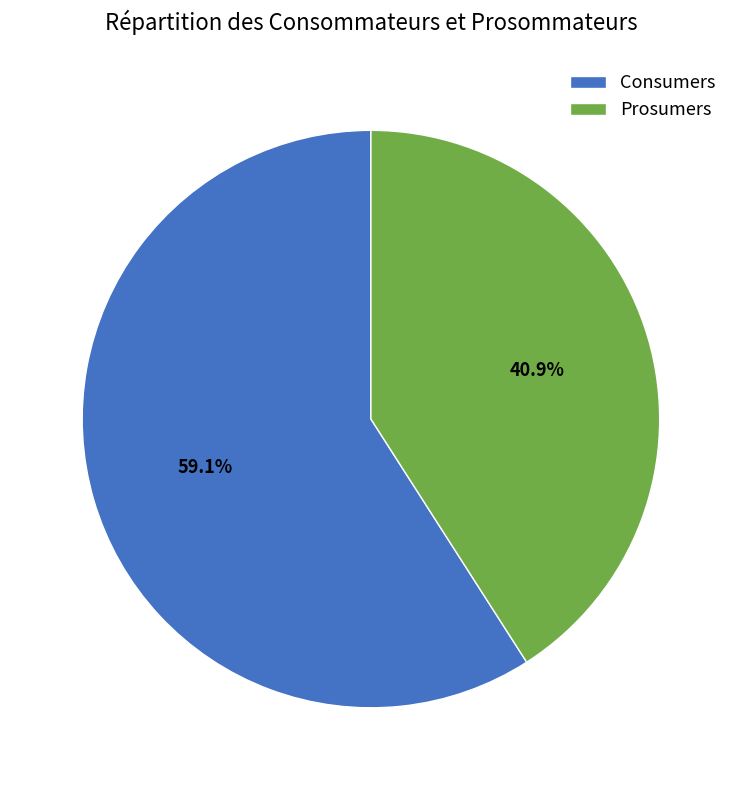

Count the number of slices in the pie.

2